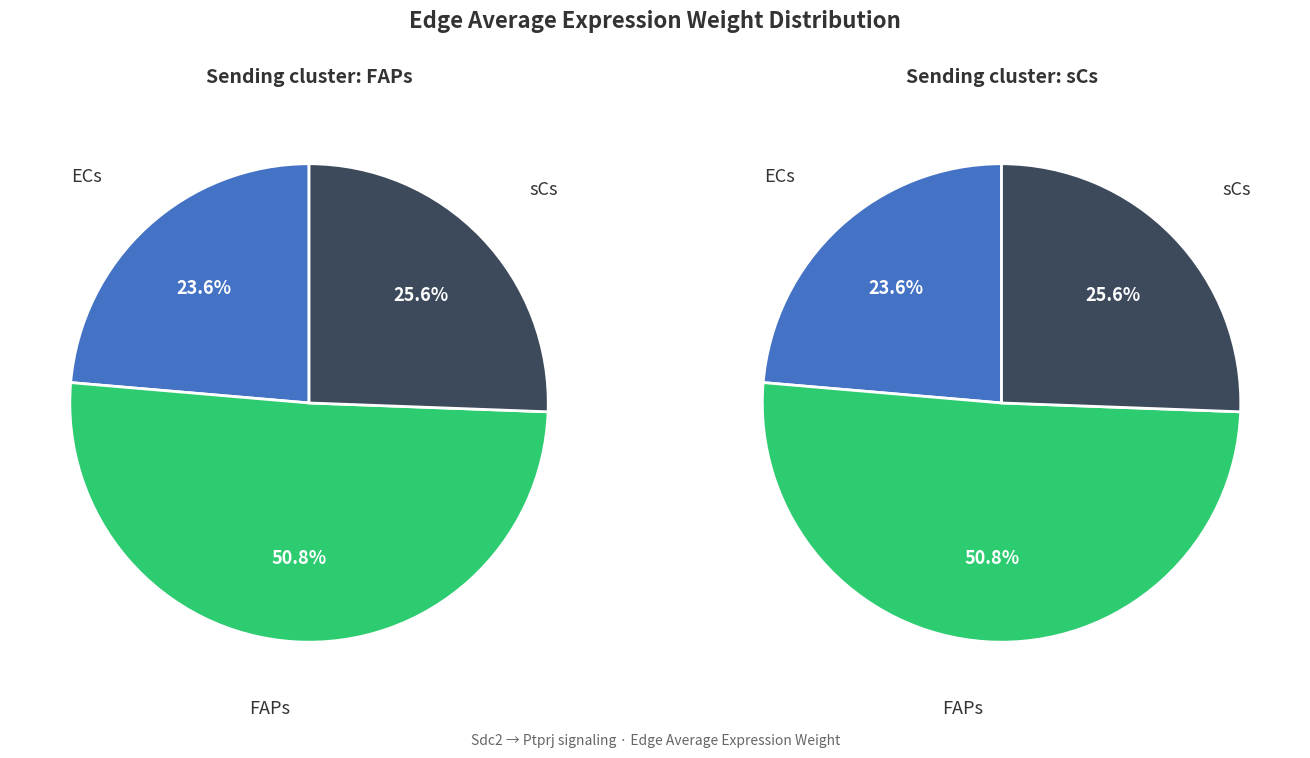

How many slices are in this pie chart?

3